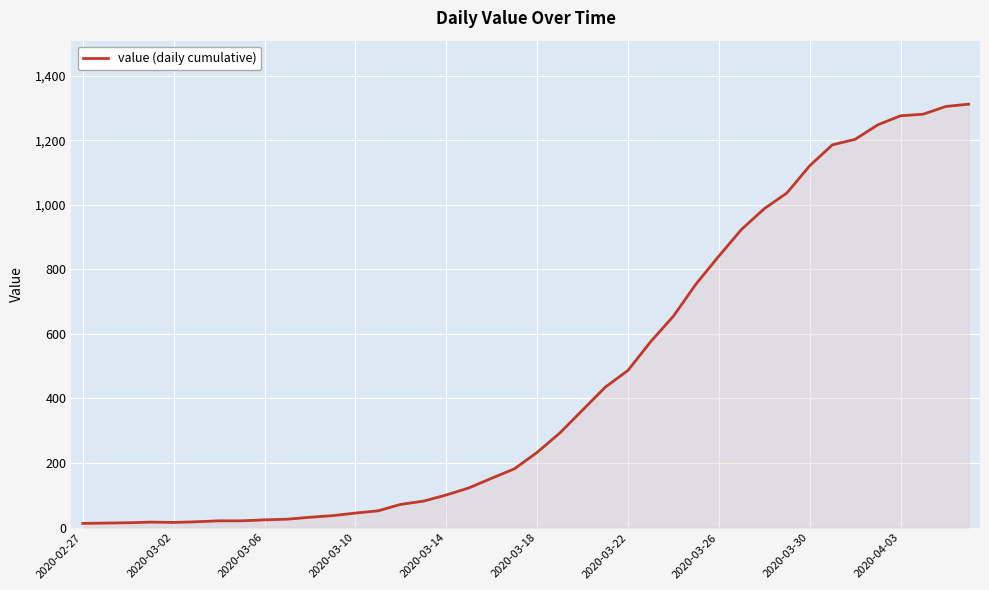

What is the difference between the maximum and minimum values?

1299